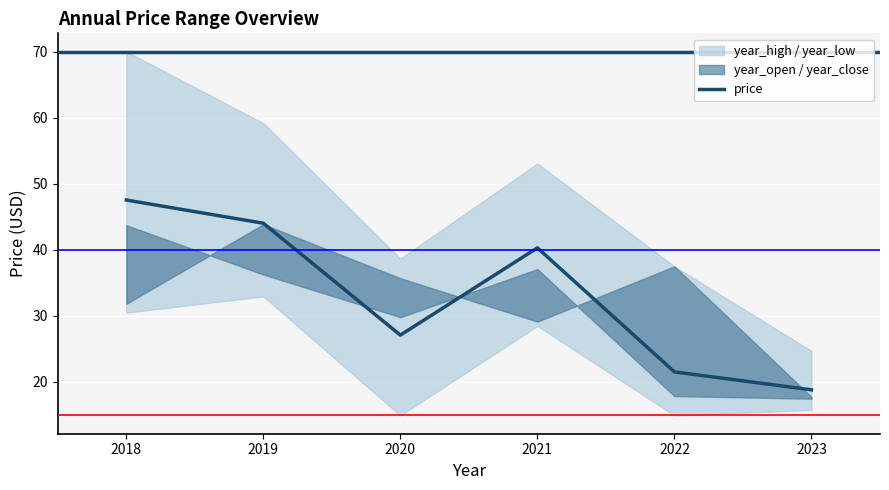

The chart shows a value of 23.9 at 2018. True or false?

False